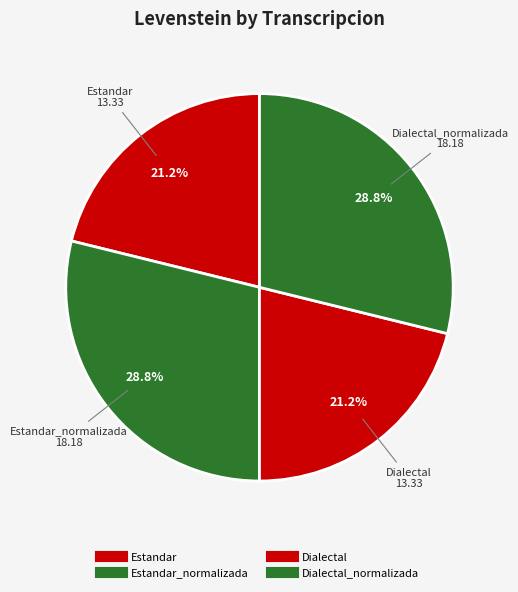

To the nearest percent, what is the difference between the largest and smallest slice percentages?

8%